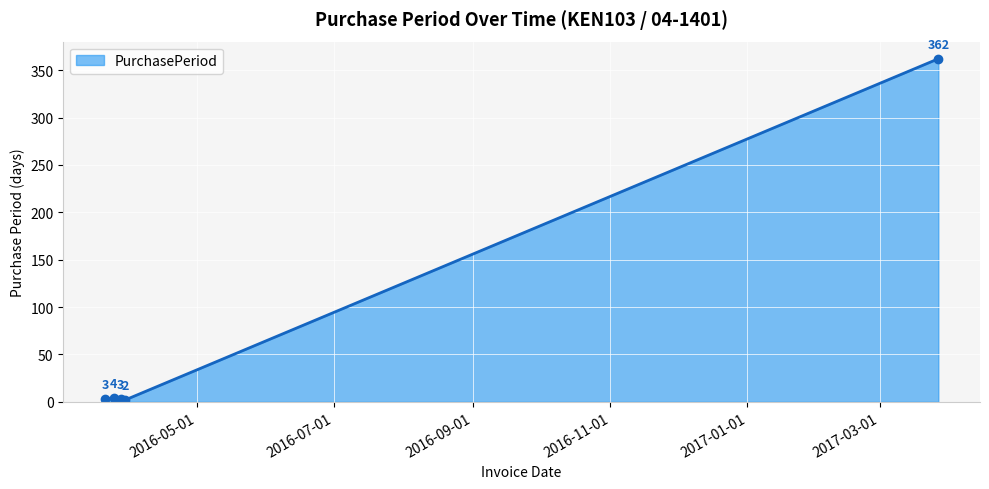

What is the value of the 1st point from the left?

3